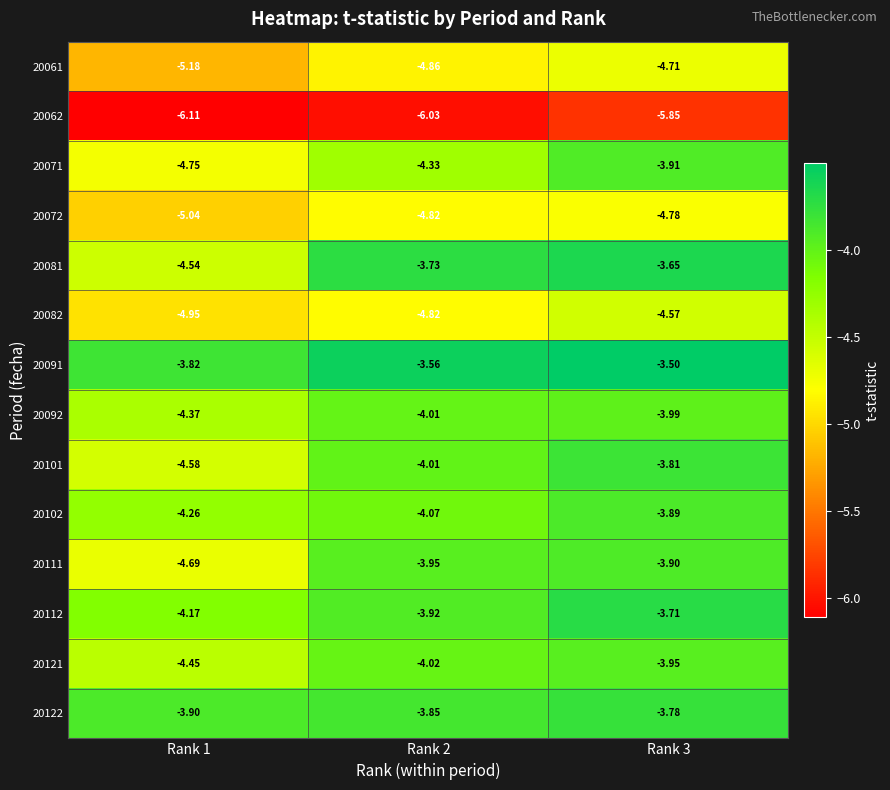

Is the value of 20061 at Rank 2 greater than the value of 20111 at Rank 3?

No